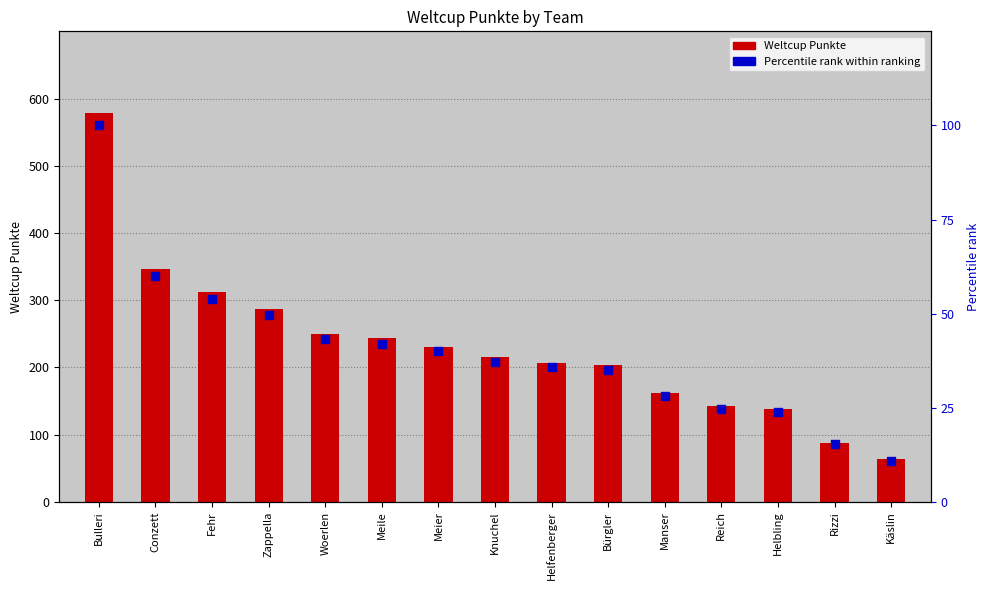

At which category is the sum across all series the highest?

Bulleri